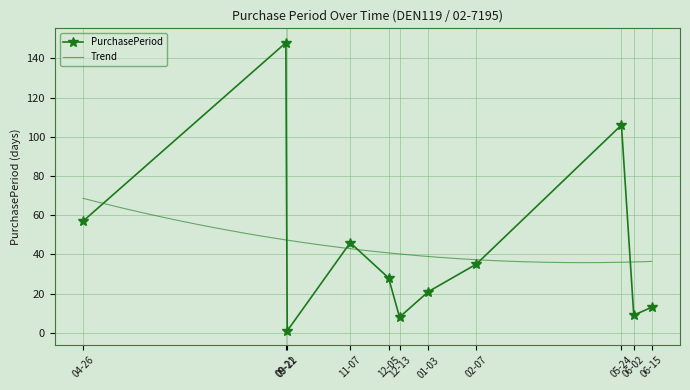

How many values are below 28?

5